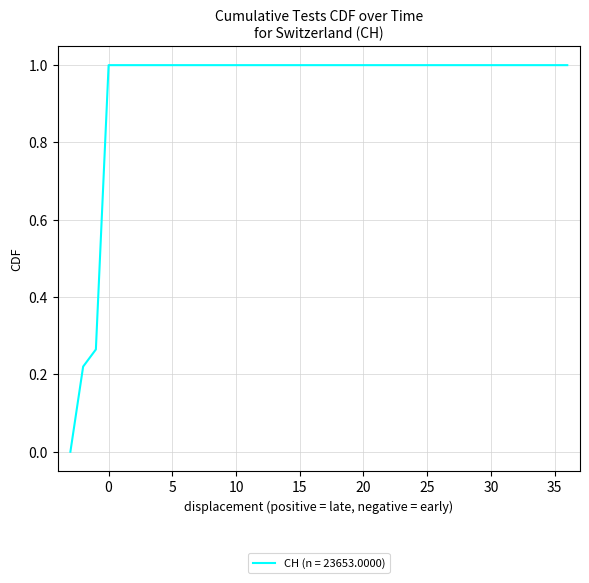

What is the greatest value displayed?

1.0